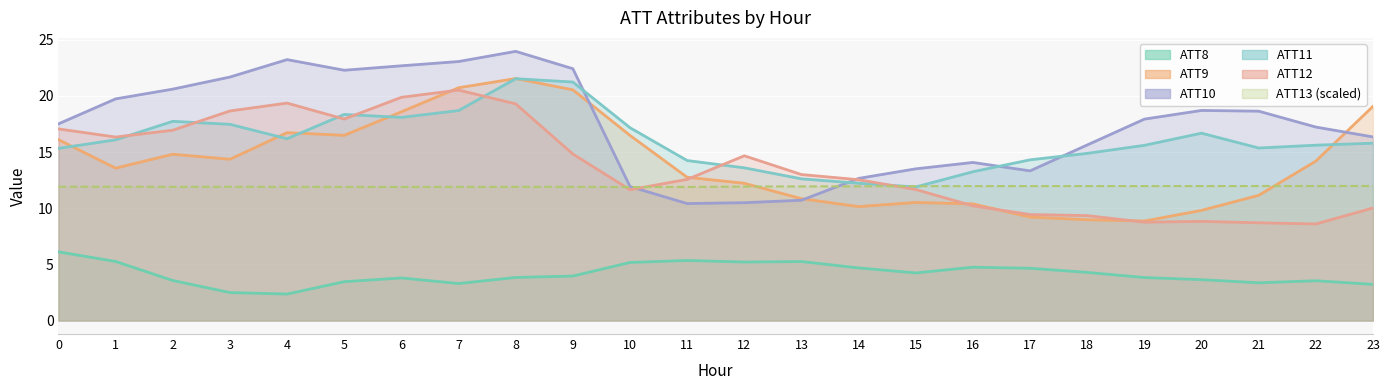

What is the total value across all series at 4?

89.8